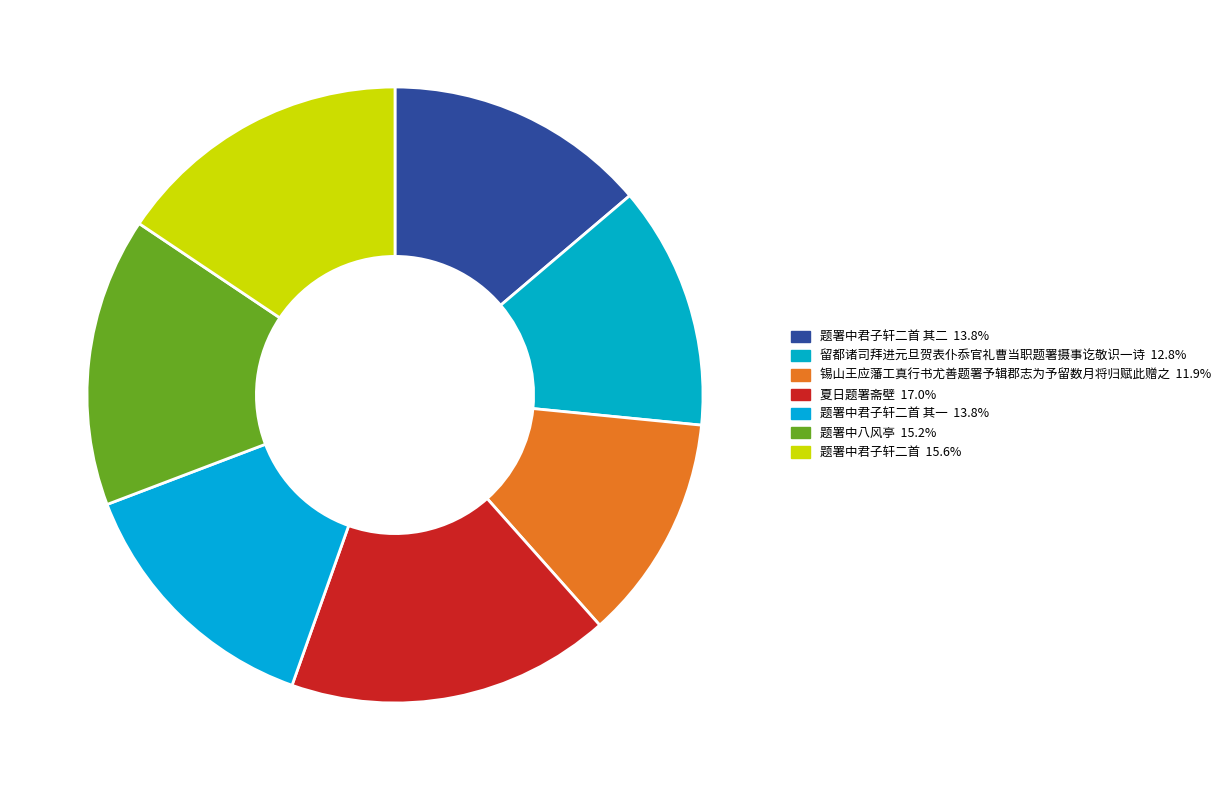

How many segments does this pie chart have?

7